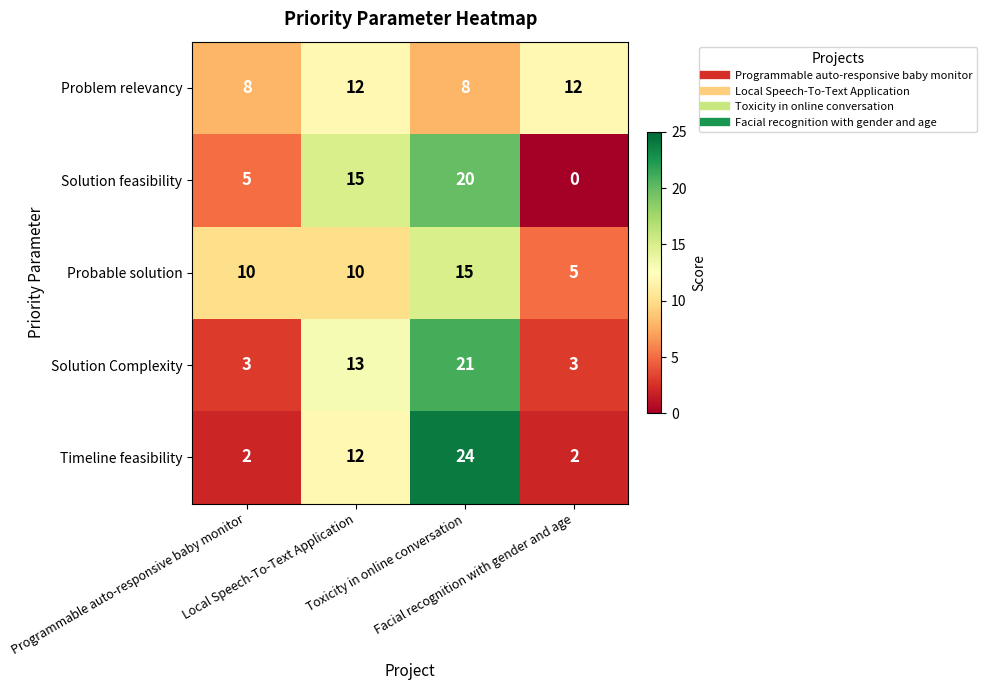

What is the difference between the maximum and minimum values in the Solution feasibility series?

20